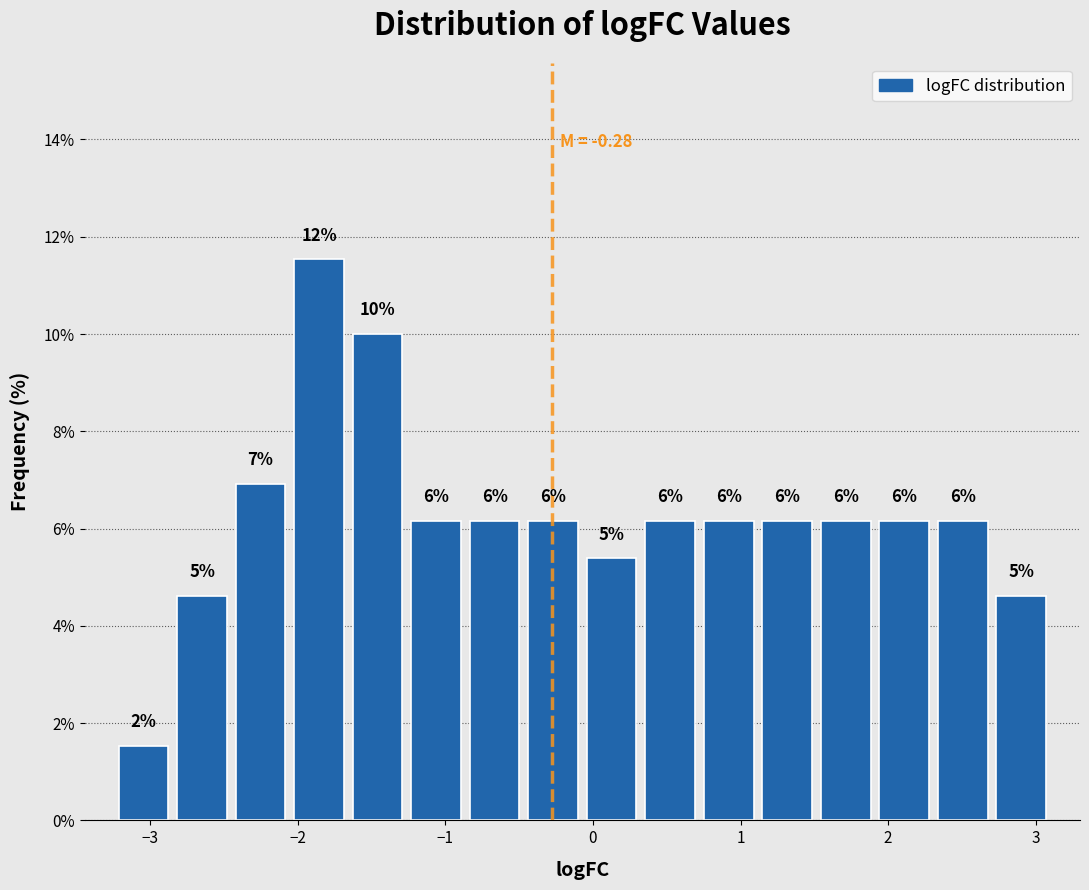

Around what value on the x-axis is the tallest bar? Give the approximate position of its centre, as read against the axis.

-1.9